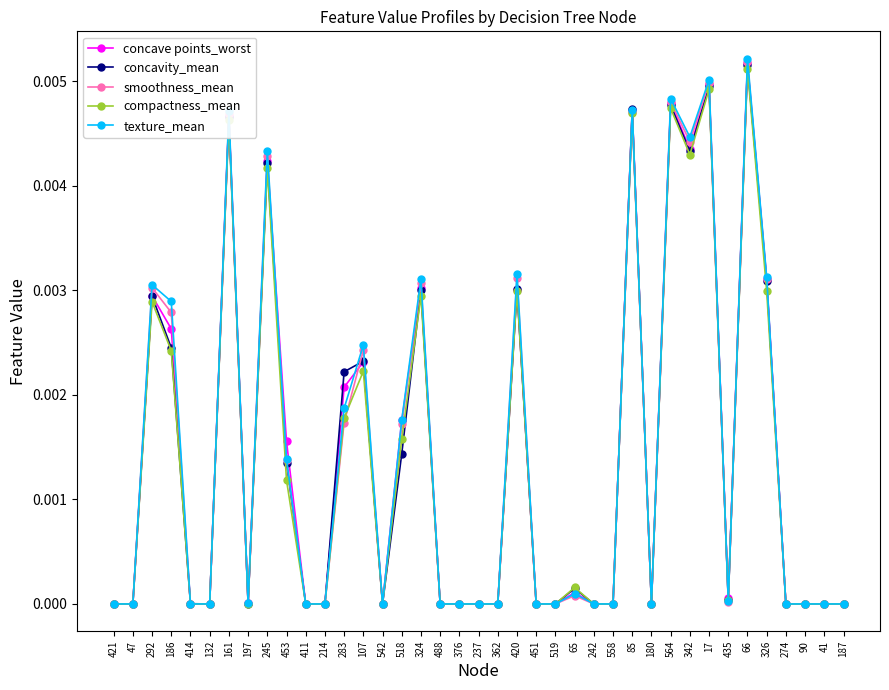

At which category does smoothness_mean reach its first local peak?

292